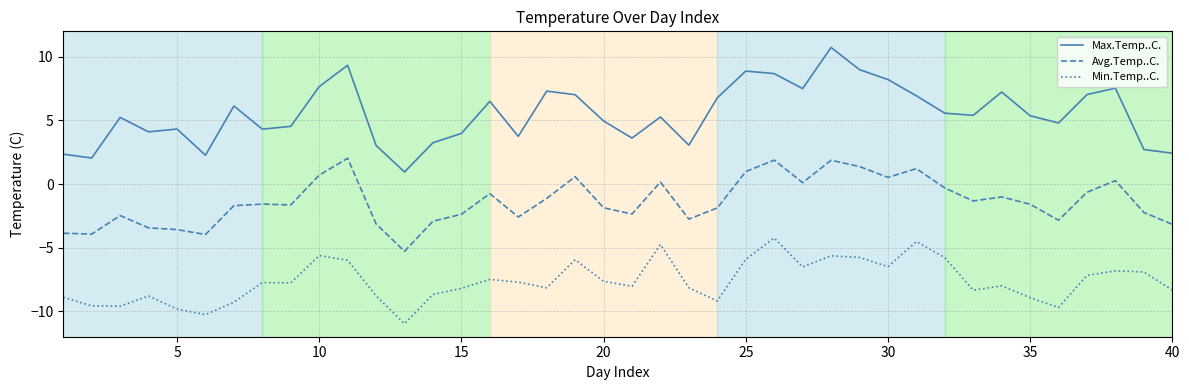

Which series has the widest spread of values?

Max.Temp..C.